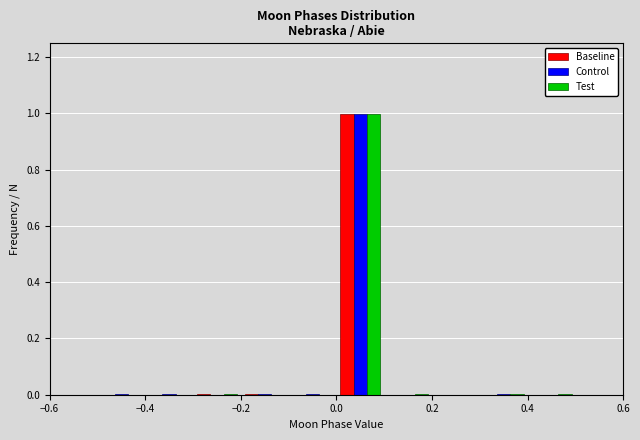

In the Control series, which range on the x-axis has the tallest bar?

0.0 to 0.1